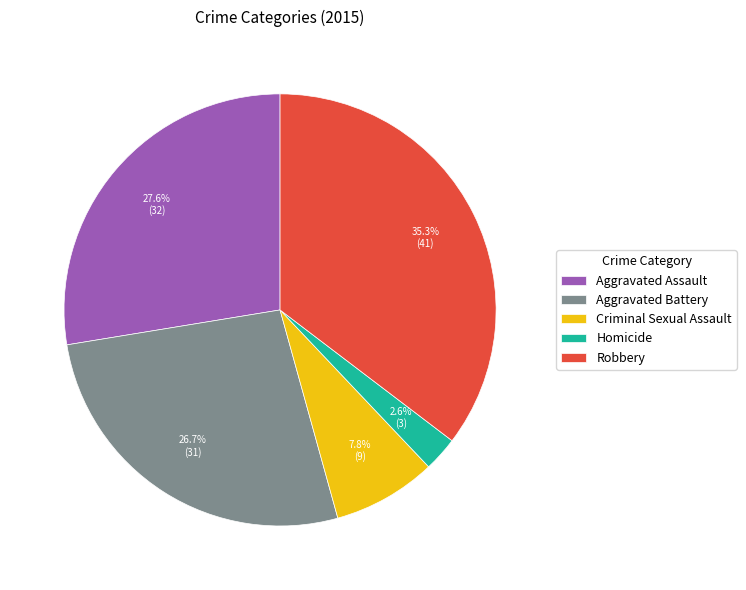

To the nearest percent, what is the difference between the largest and smallest slice percentages?

33%